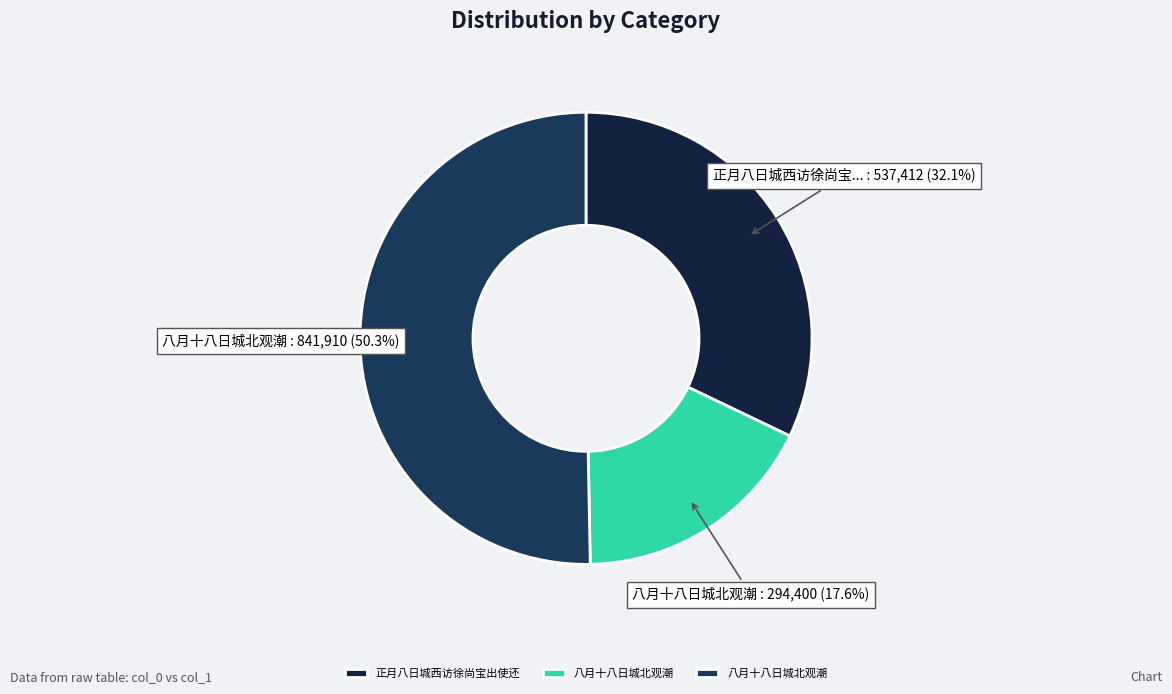

How many segments does this pie chart have?

3